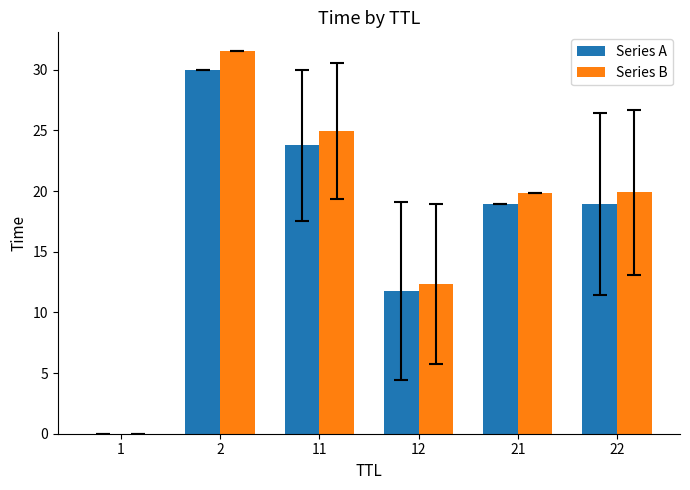

Which series changed the most between 2 and 11?

Series B